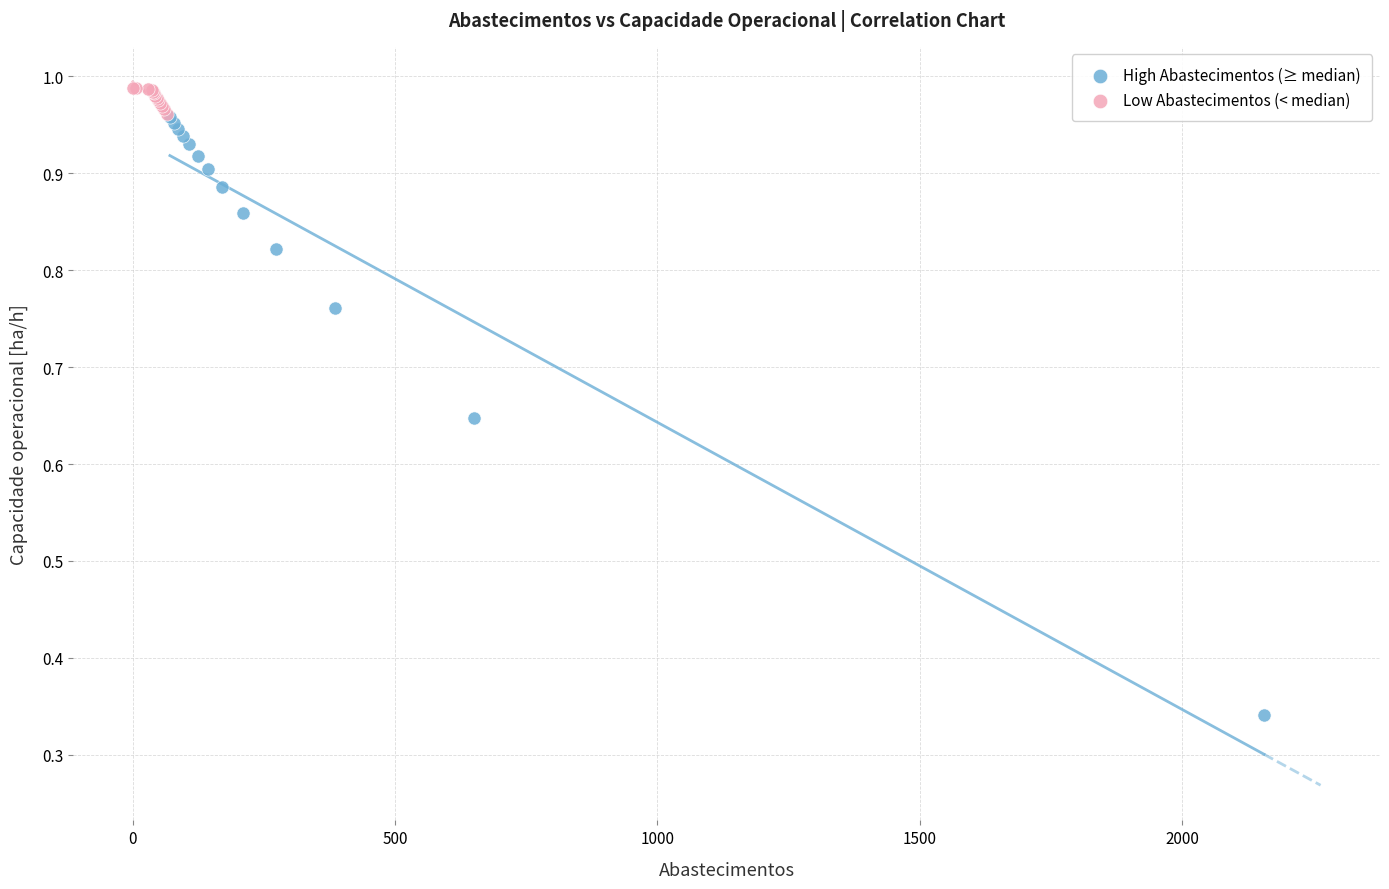

Which series has the widest spread of Y values?

High Abastecimentos (≥ median)